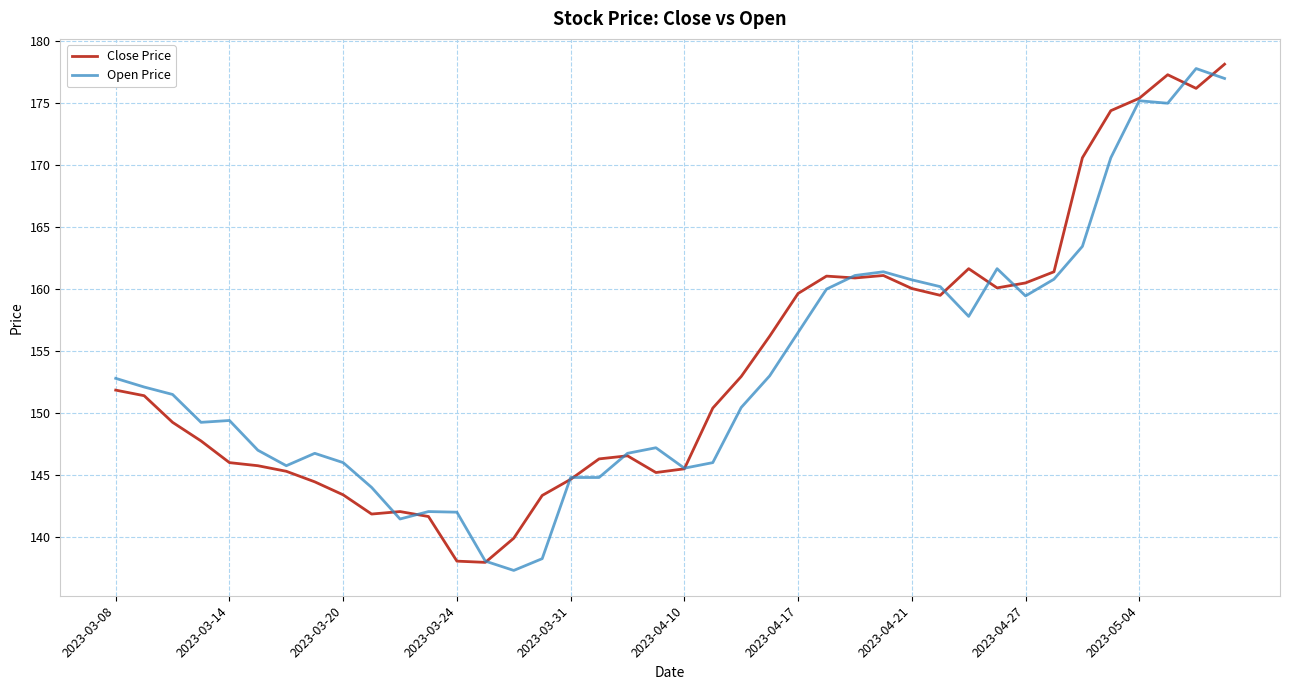

What is the minimum value shown in the chart?

137.3